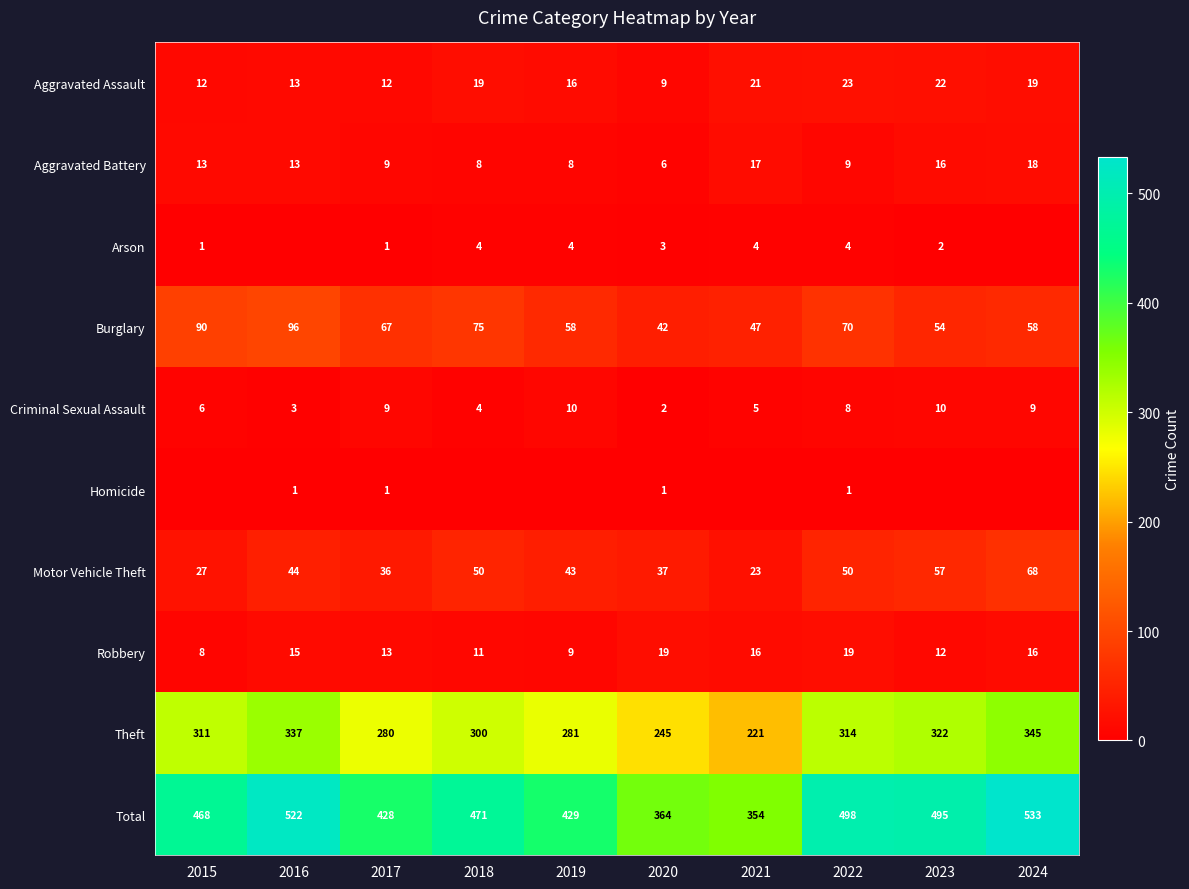

What is the approximate value of Criminal Sexual Assault at 2015?

6